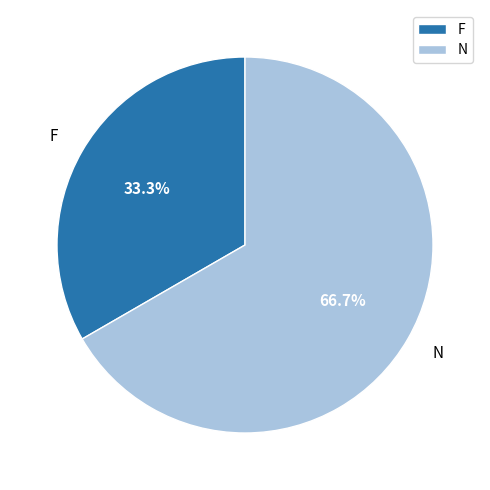

What percentage do N and F together represent?

100.0%